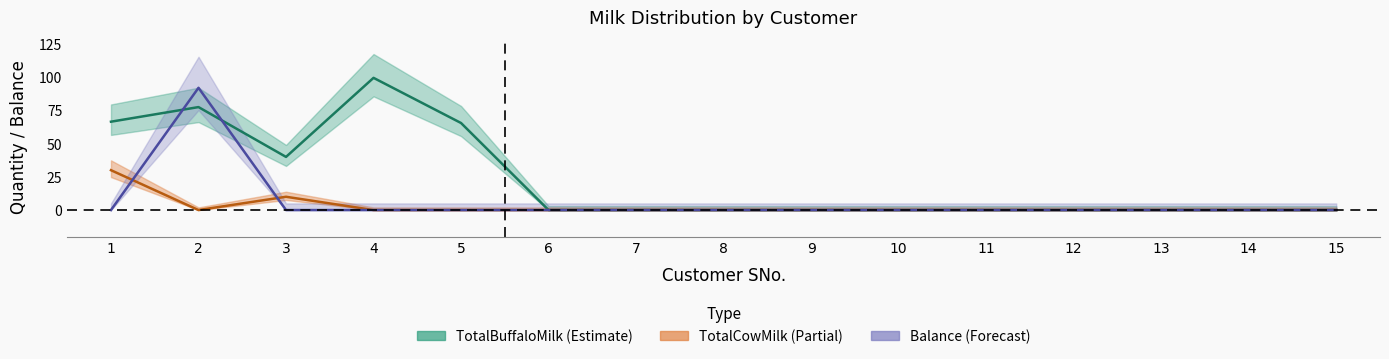

Reading left to right, transcribe all the data shown in this chart.

TotalBuffaloMilk: 1=66.5	2=77.5	3=40.0	4=99.5	5=65.5	6=0.0	7=0.0	8=0.0	9=0.0	10=0.0	11=0.0	12=0.0	13=0.0	14=0.0	15=0.0
TotalCowMilk: 1=30.0	2=0.0	3=10.0	4=0.0	5=0.0	6=0.0	7=0.0	8=0.0	9=0.0	10=0.0	11=0.0	12=0.0	13=0.0	14=0.0	15=0.0
Balance: 1=0.0	2=92.0	3=0.0	4=0.0	5=0.0	6=0.0	7=0.0	8=0.0	9=0.0	10=0.0	11=0.0	12=0.0	13=0.0	14=0.0	15=0.0